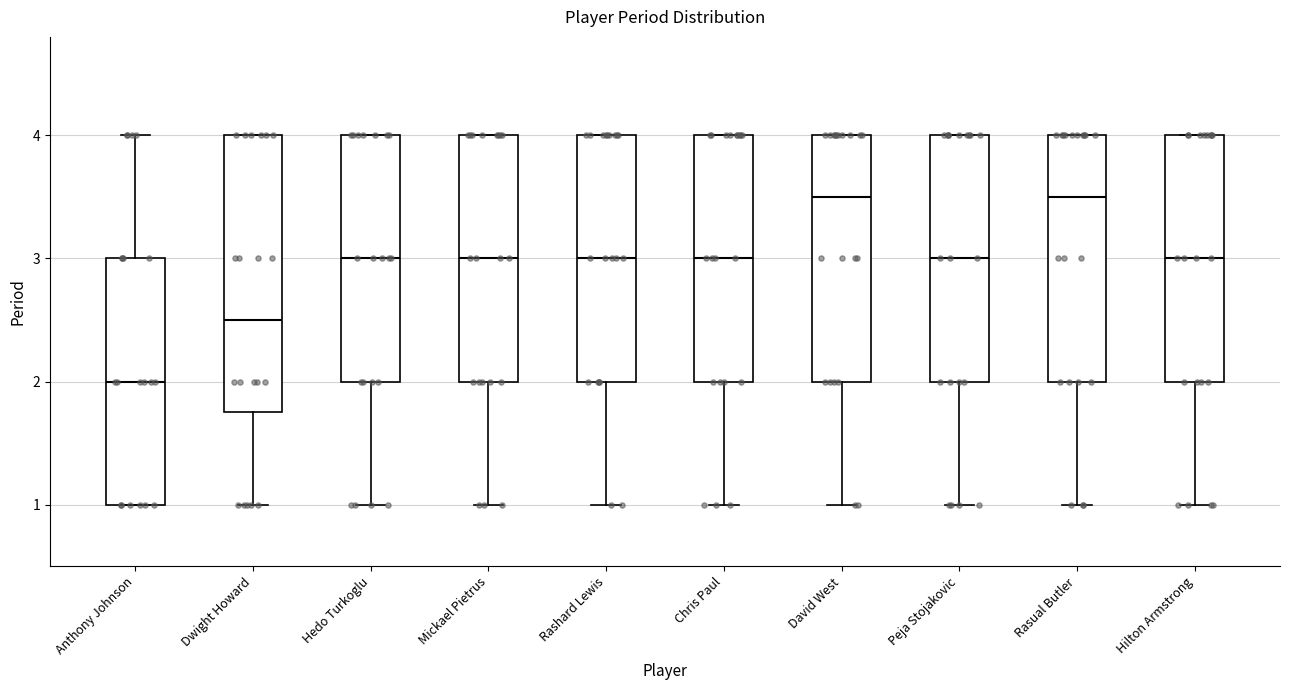

Reading left to right, transcribe this box plot: for each box, give where its median line is, the range the box spans, and where its two whiskers end, as read against the y-axis. The values are not printed on the chart, so give them approximately, as read against the axis.

Anthony Johnson: median 2.0, box 1.0 to 3.0, whiskers 1.0 to 4.0
Dwight Howard: median 2.5, box 1.8 to 4.0, whiskers 1.0 to 4.0
Hedo Turkoglu: median 3.0, box 2.0 to 4.0, whiskers 1.0 to 4.0
Mickael Pietrus: median 3.0, box 2.0 to 4.0, whiskers 1.0 to 4.0
Rashard Lewis: median 3.0, box 2.0 to 4.0, whiskers 1.0 to 4.0
Chris Paul: median 3.0, box 2.0 to 4.0, whiskers 1.0 to 4.0
David West: median 3.5, box 2.0 to 4.0, whiskers 1.0 to 4.0
Peja Stojakovic: median 3.0, box 2.0 to 4.0, whiskers 1.0 to 4.0
Rasual Butler: median 3.5, box 2.0 to 4.0, whiskers 1.0 to 4.0
Hilton Armstrong: median 3.0, box 2.0 to 4.0, whiskers 1.0 to 4.0